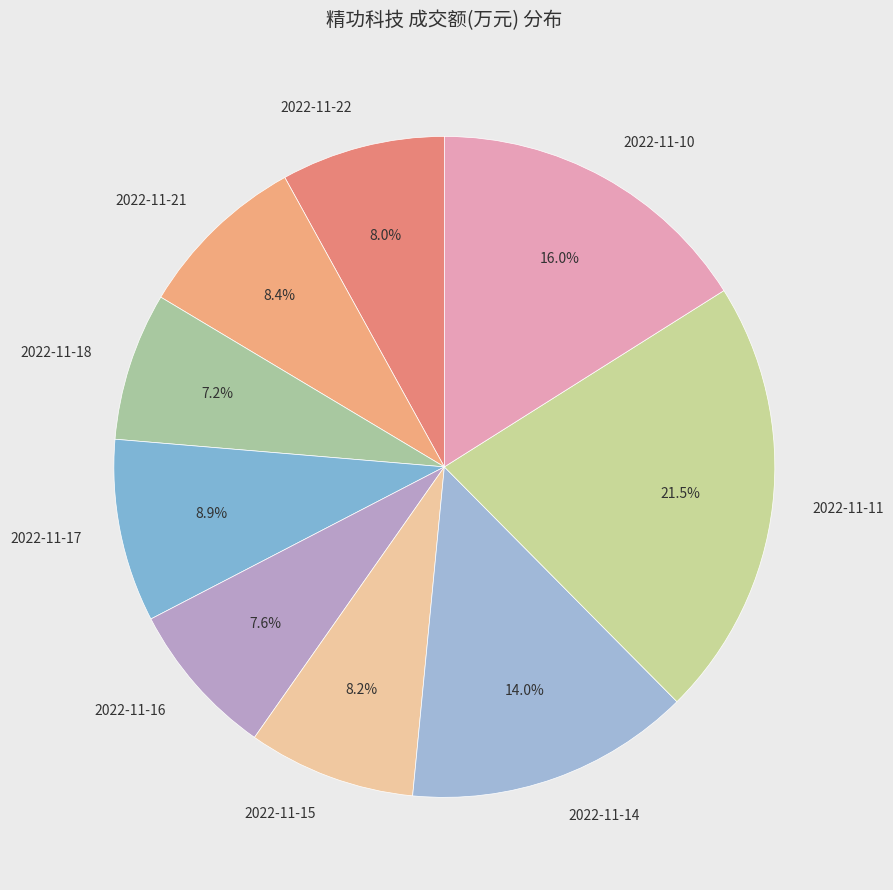

What is the largest slice in the pie chart?

2022-11-11